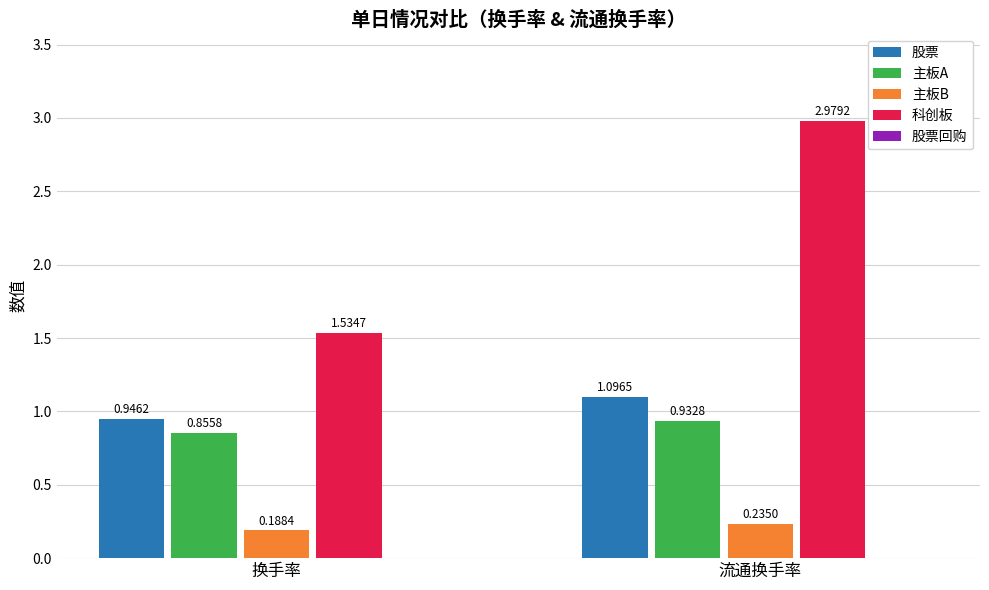

What is the sum of the 股票 values at 流通换手率 and 换手率?

2.0